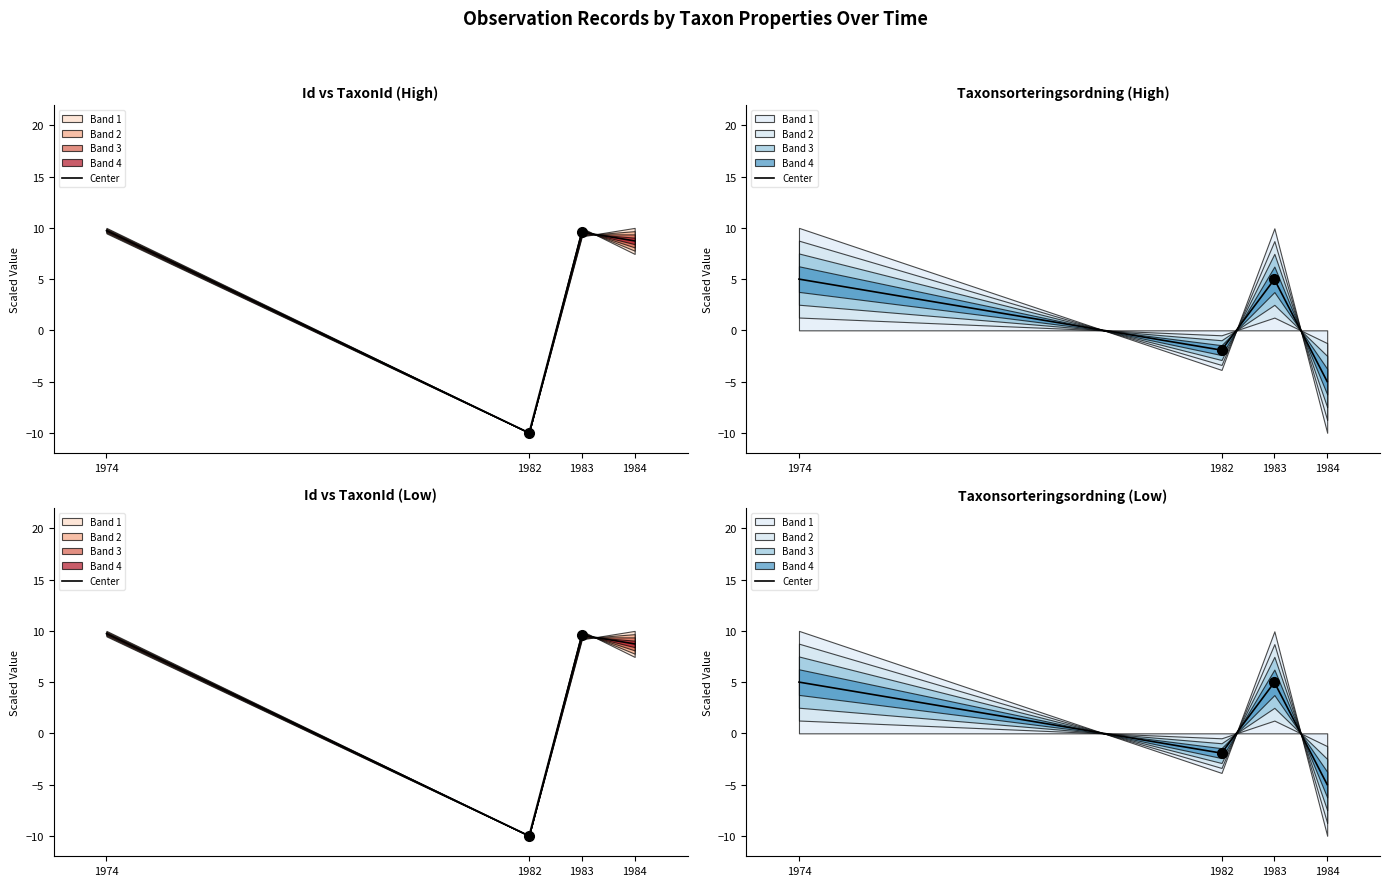

At which label is the value closest to 0?

1982